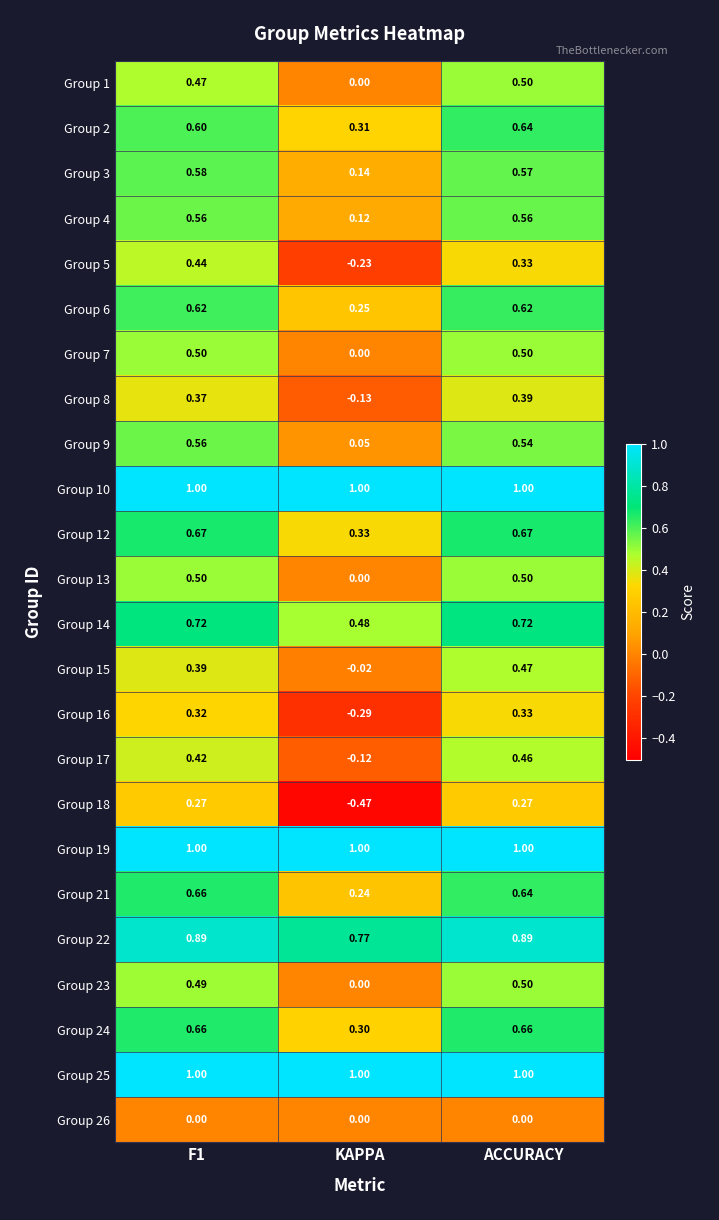

Which label corresponds to the smallest value in the chart?

KAPPA